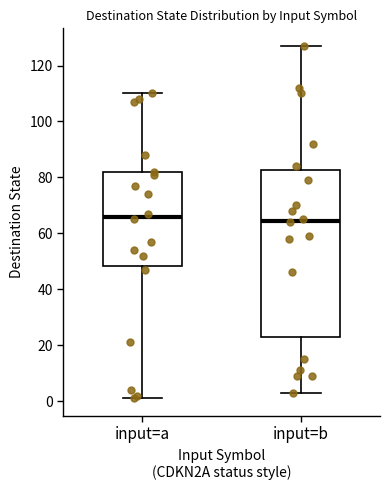

Reading left to right, read every box against the y-axis: the position of its median line, the range the box covers, and the ends of its whiskers. The values are not printed on the chart, so give them approximately, as read against the axis.

input=a: median 66, box 48 to 82, whiskers 2 to 110
input=b: median 64, box 22 to 82, whiskers 4 to 128